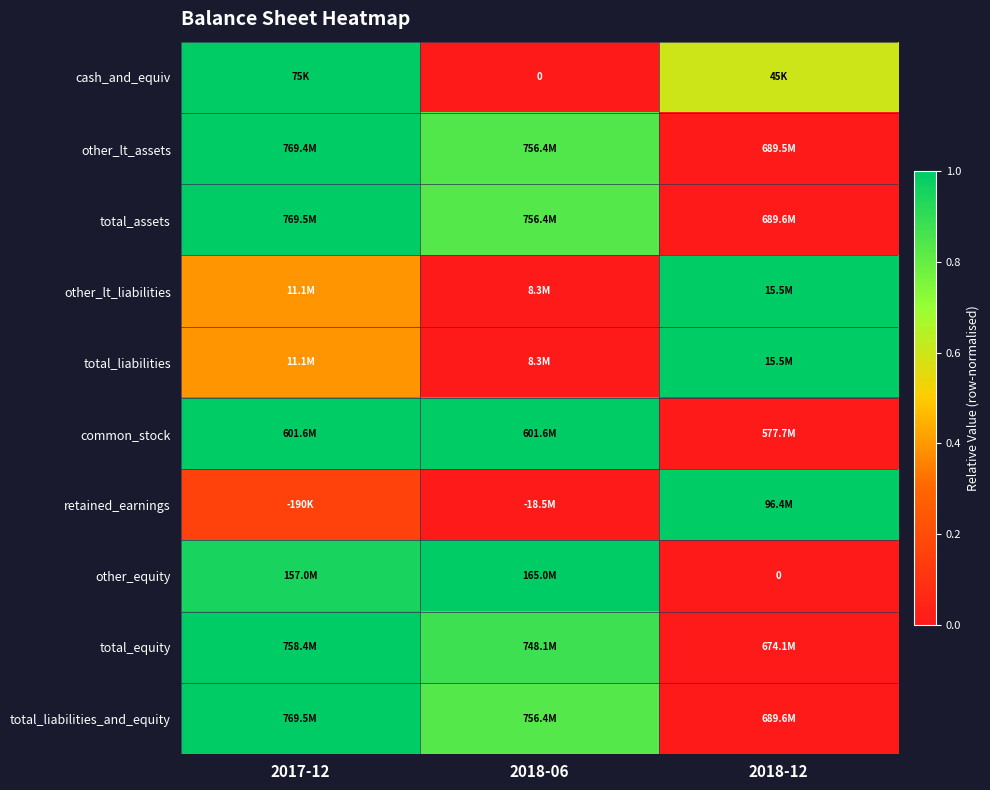

Count the retained_earnings values in the range 0 to 1.

3